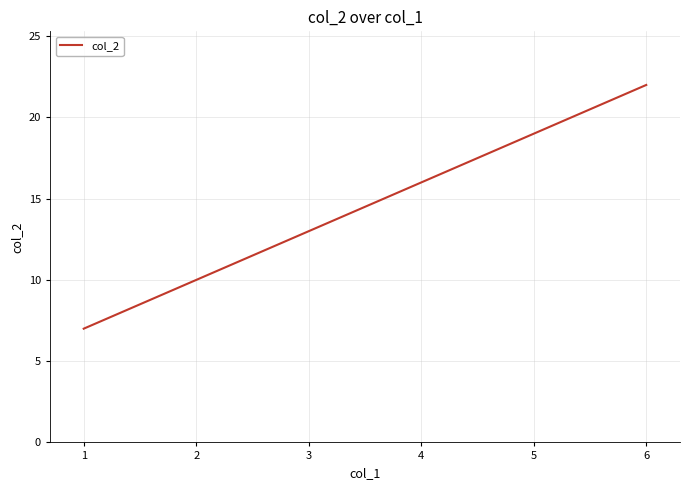

Which label corresponds to the largest value in the chart?

6